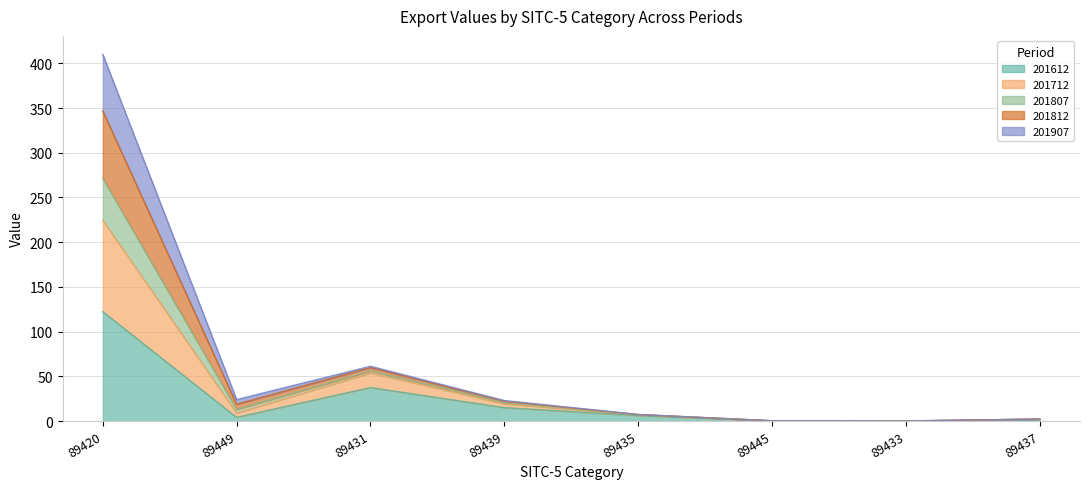

Does the chart have visible grid lines?

Yes